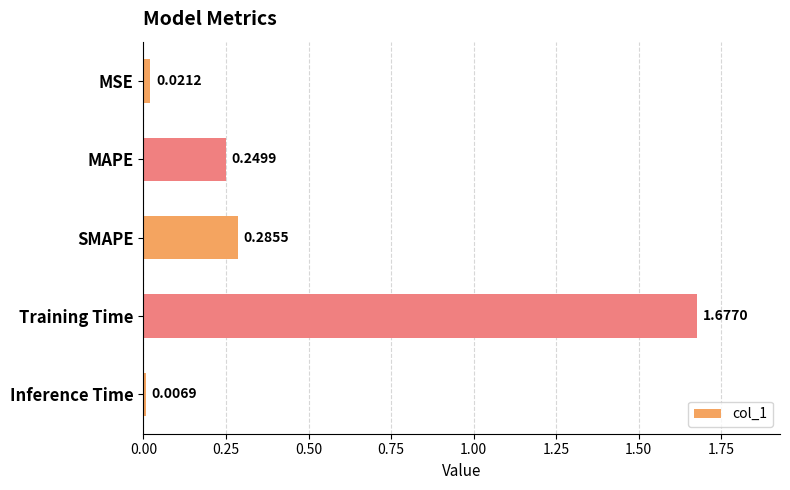

What is the label of the 4th bar from the bottom?

MAPE